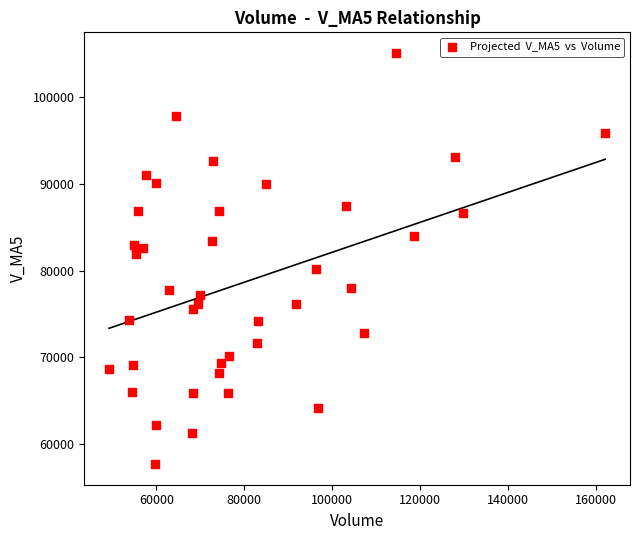

What is the range of Y values (max minus min)?

47466.7